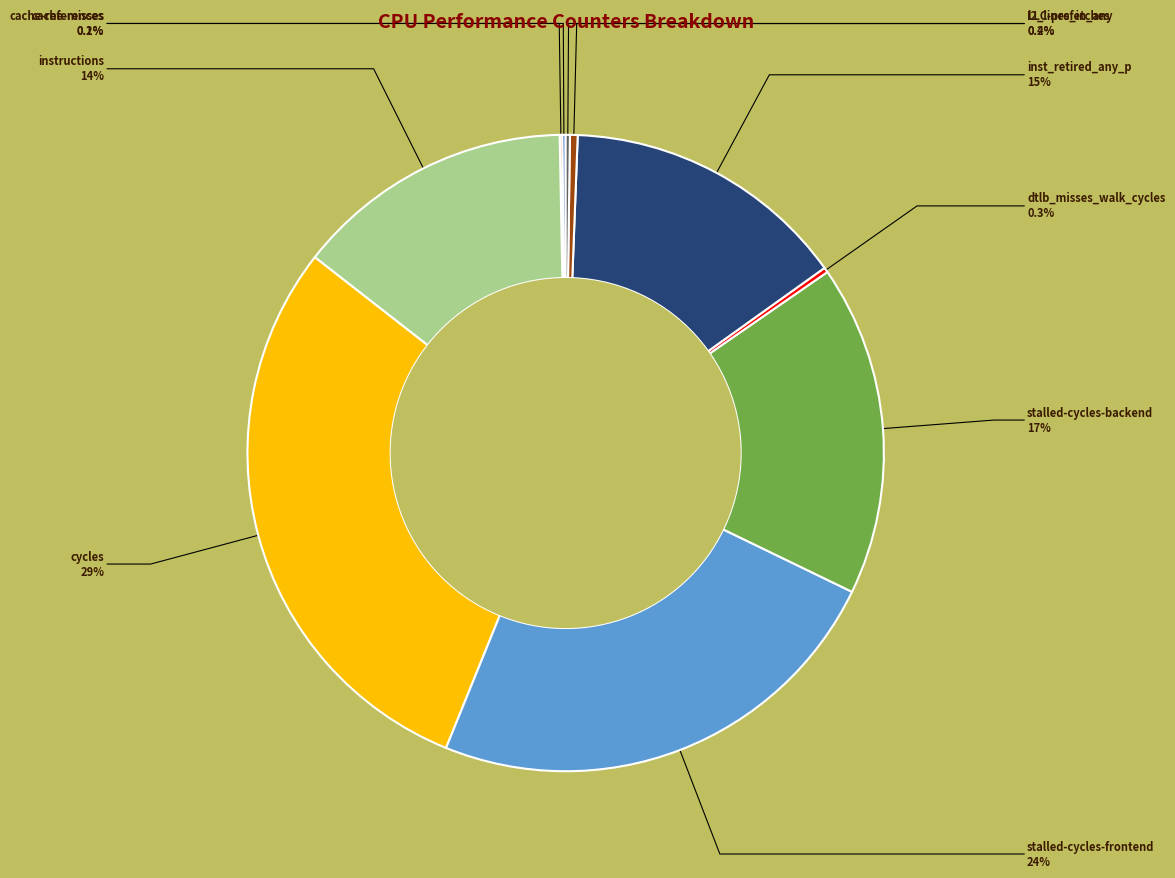

To the nearest percent, what is the average slice percentage?

10%